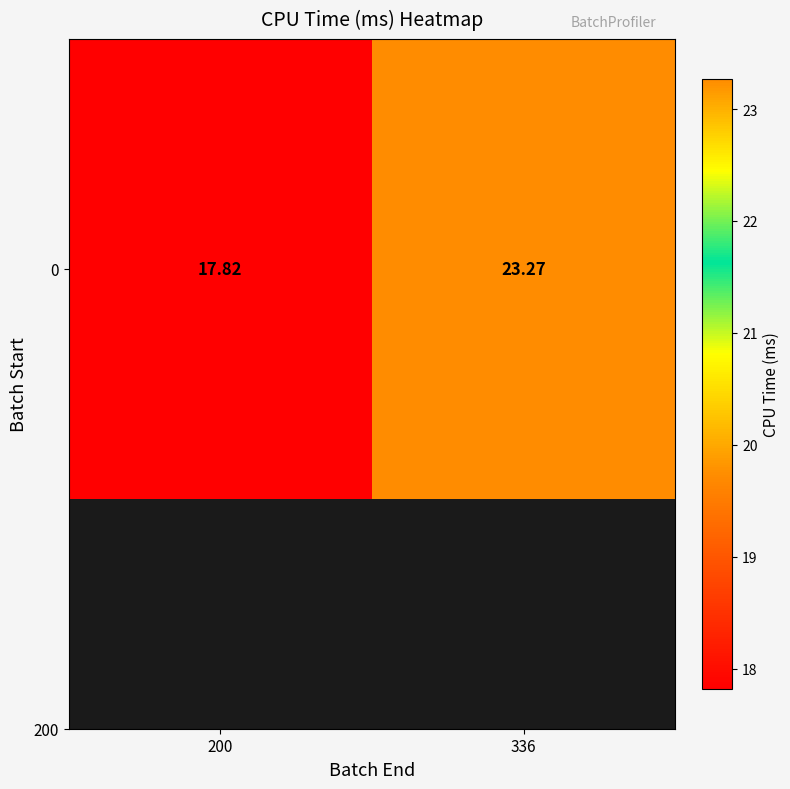

Reading left to right, list all the values displayed in this chart.

200=17.8	336=23.3